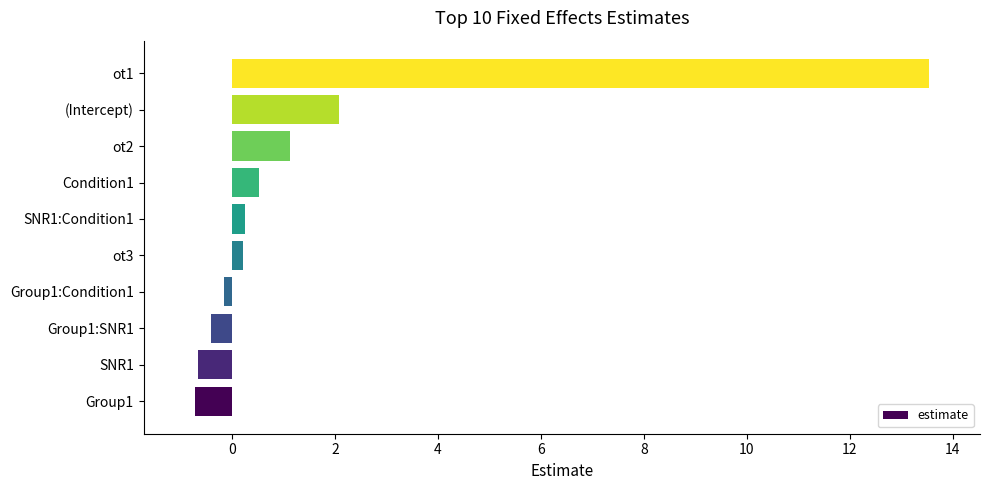

The value at ot2 is 2.0. True or false?

False